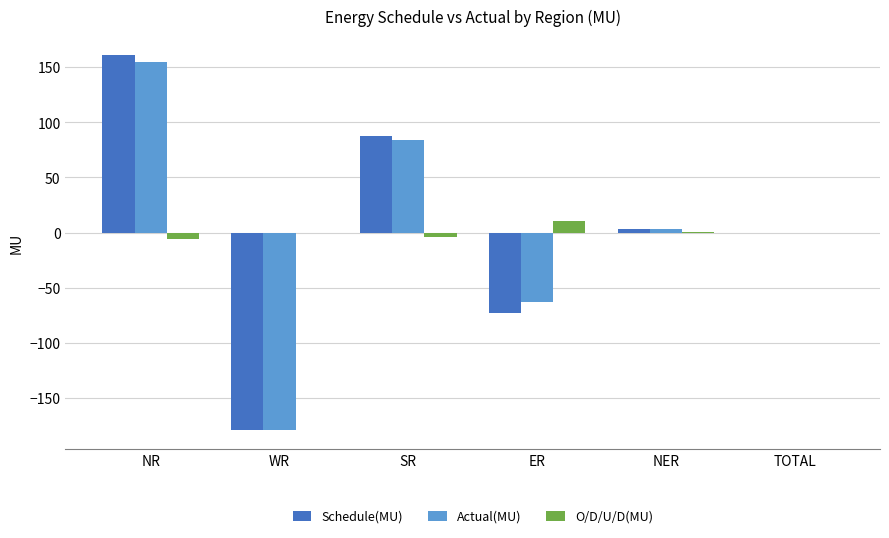

At which label does Actual(MU) first exceed 3?

NR